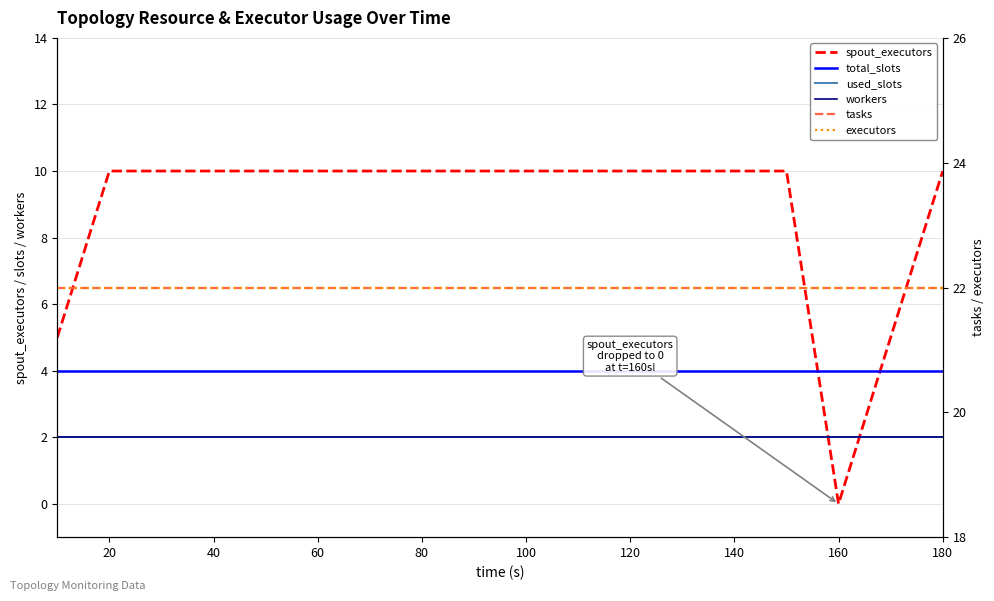

How many values in the spout_executors series are below 10?

3